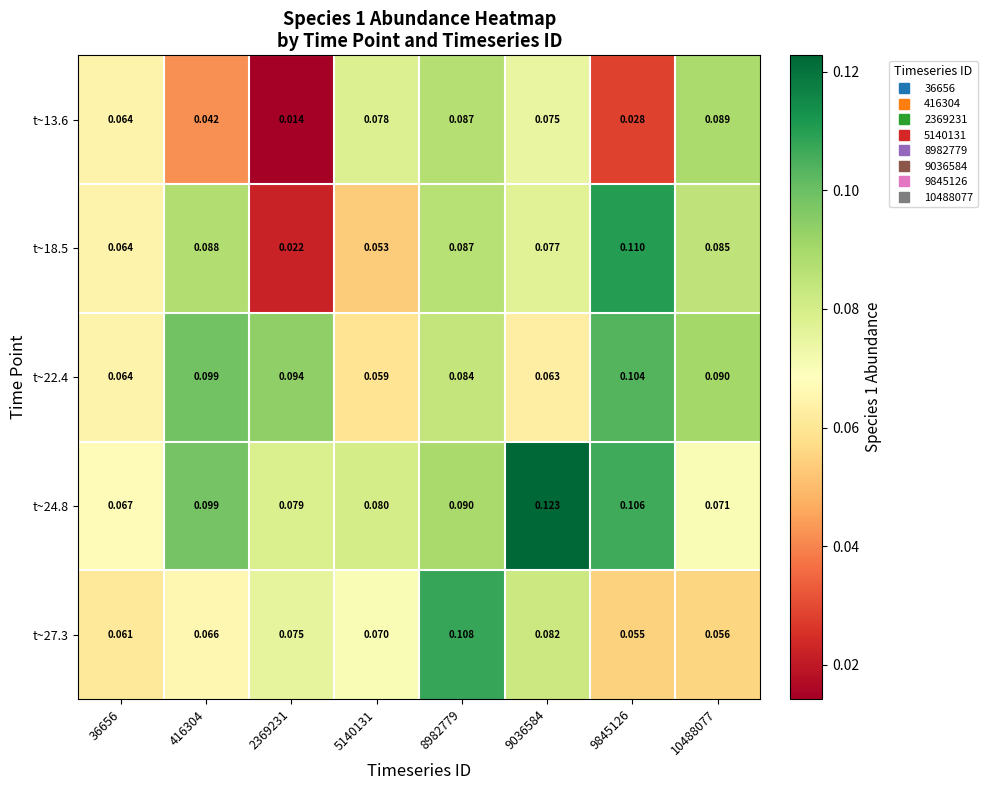

Reading left to right, extract all data points from this chart.

t~13.6: 36656=0.1	416304=0.0	2369231=0.0	5140131=0.1	8982779=0.1	9036584=0.1	9845126=0.0	10488077=0.1
t~18.5: 36656=0.1	416304=0.1	2369231=0.0	5140131=0.1	8982779=0.1	9036584=0.1	9845126=0.1	10488077=0.1
t~22.4: 36656=0.1	416304=0.1	2369231=0.1	5140131=0.1	8982779=0.1	9036584=0.1	9845126=0.1	10488077=0.1
t~24.8: 36656=0.1	416304=0.1	2369231=0.1	5140131=0.1	8982779=0.1	9036584=0.1	9845126=0.1	10488077=0.1
t~27.3: 36656=0.1	416304=0.1	2369231=0.1	5140131=0.1	8982779=0.1	9036584=0.1	9845126=0.1	10488077=0.1